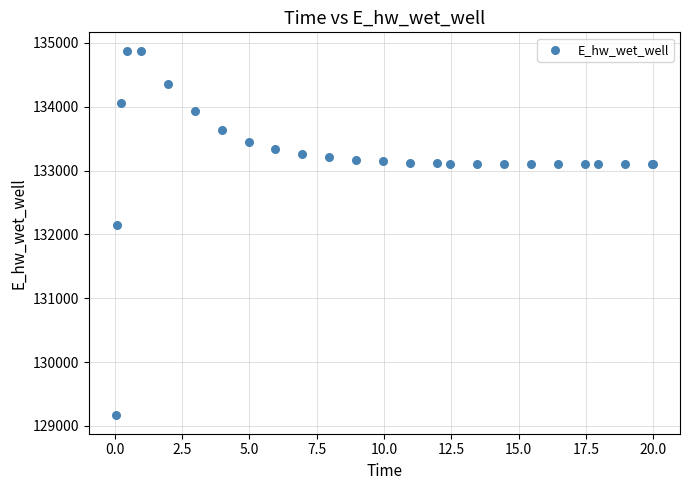

What Y value in the scatter plot is closest to 132021?

132146.3